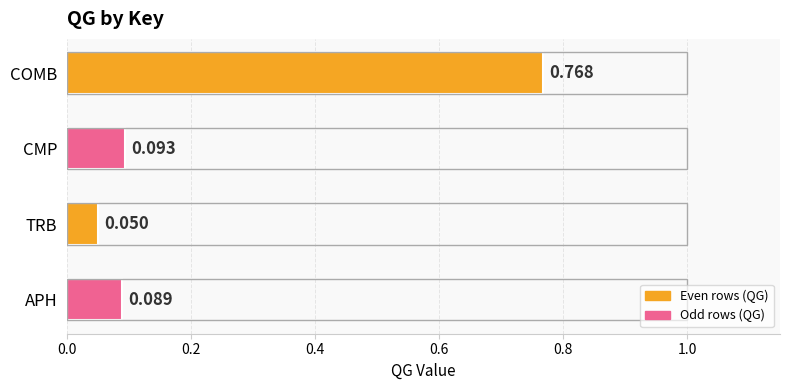

Rank the categories by value from highest to lowest.

COMB, CMP, APH, TRB